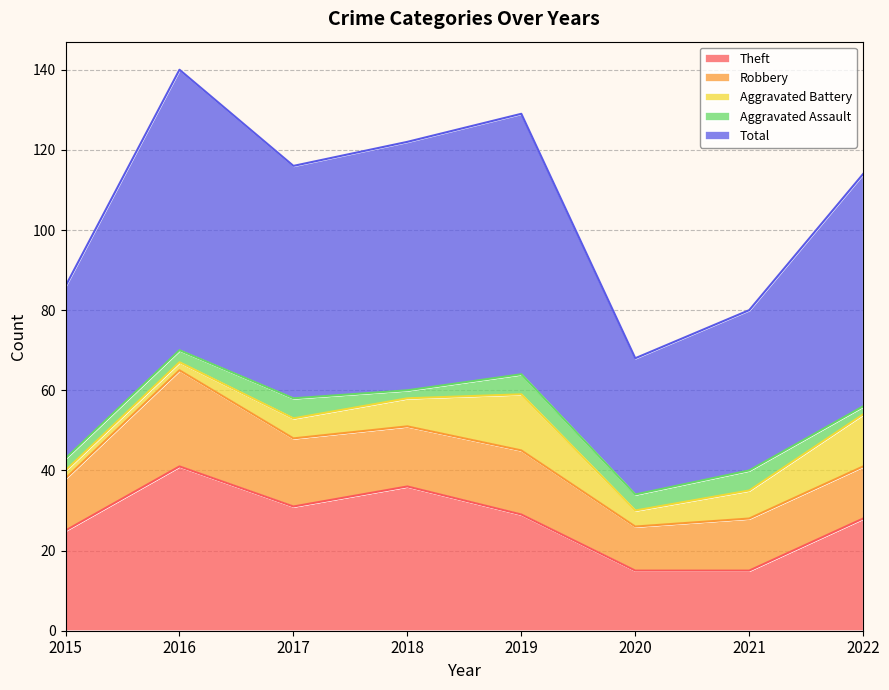

True or false: Robbery and Total intersect in this chart.

False